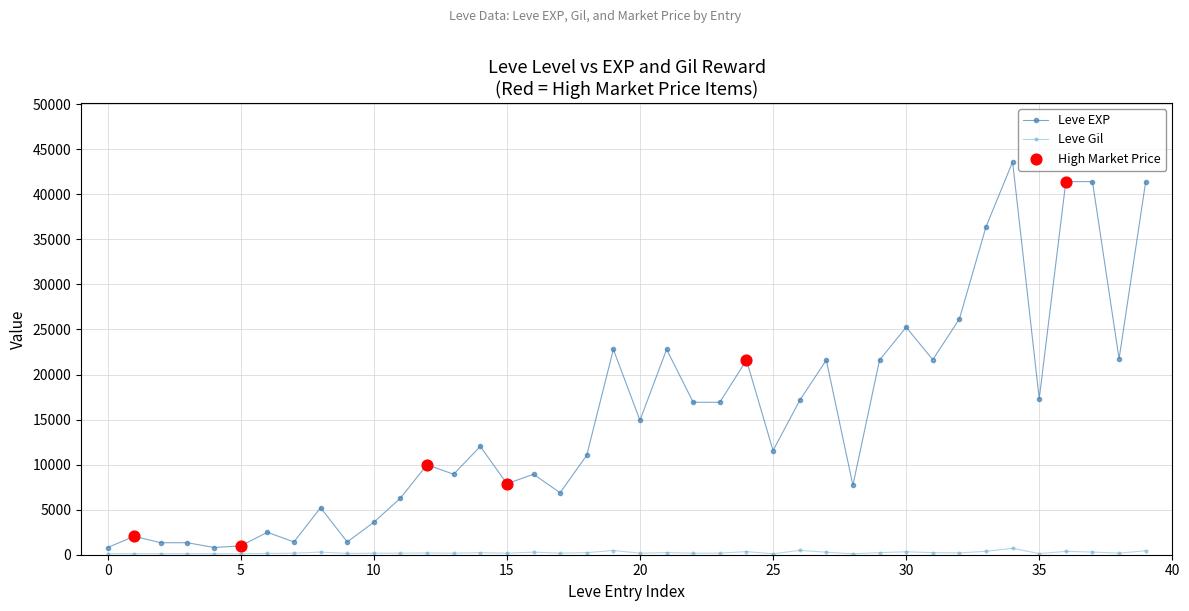

What is the average value of the Leve EXP series?

15131